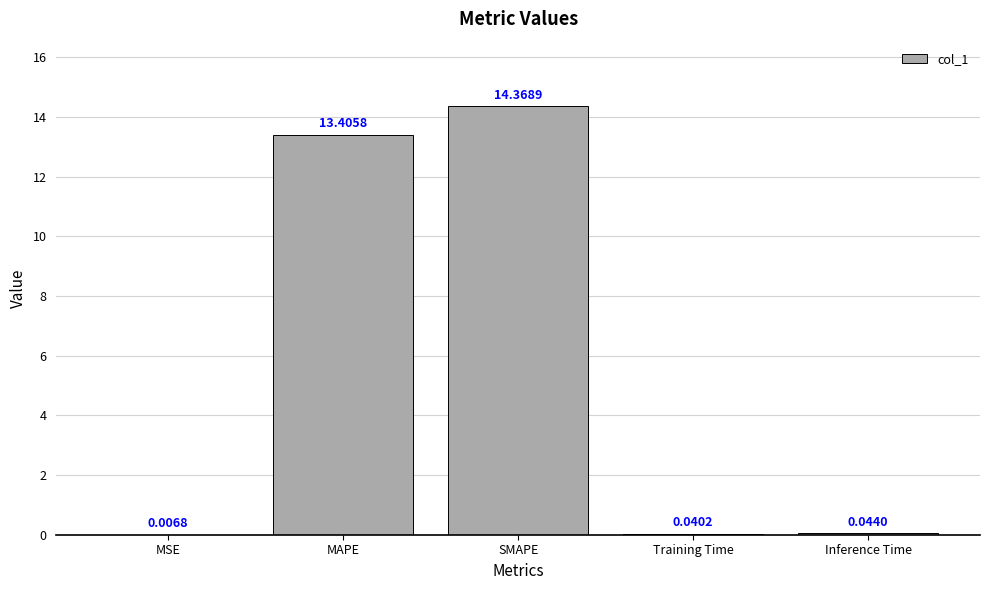

What is the difference between the values at SMAPE and MSE?

14.4